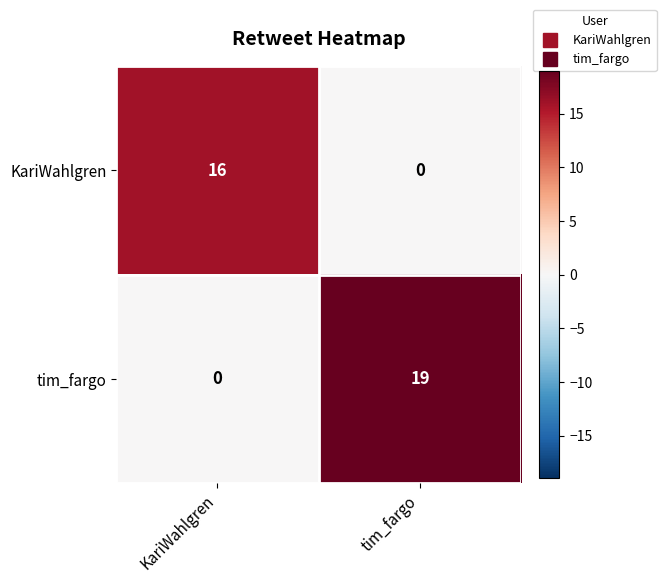

Is it true that tim_fargo equals -10 at KariWahlgren?

False